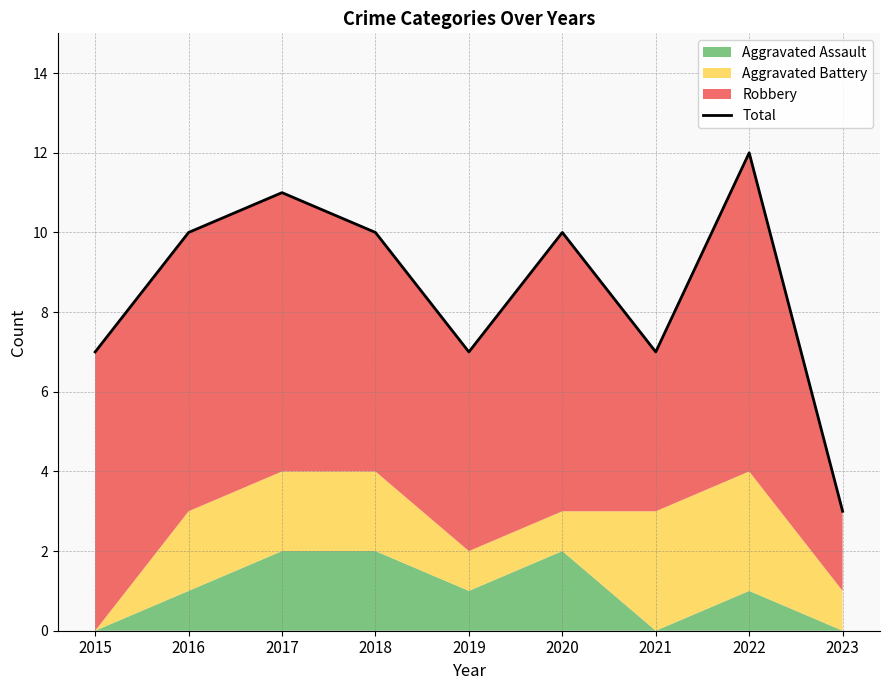

Which has a higher value, 2017 or 2016?

2017